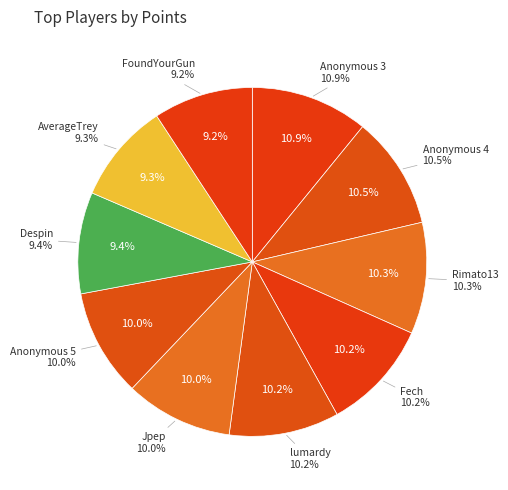

How many segments does this pie chart have?

10